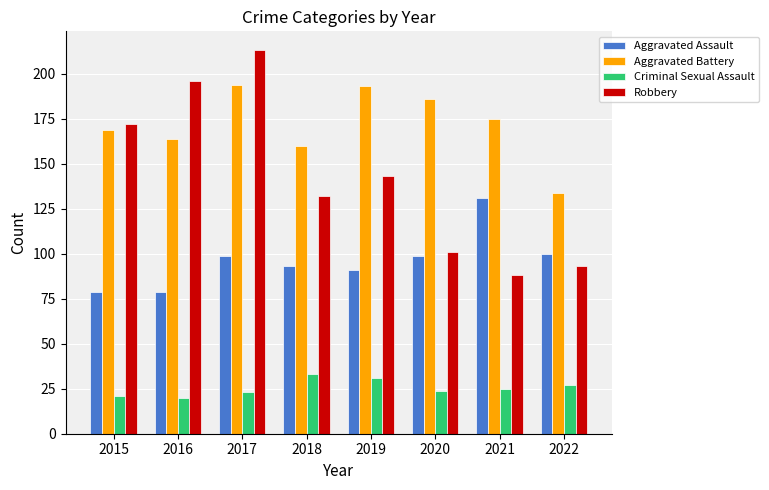

At how many categories does at least one series exceed 139?

7